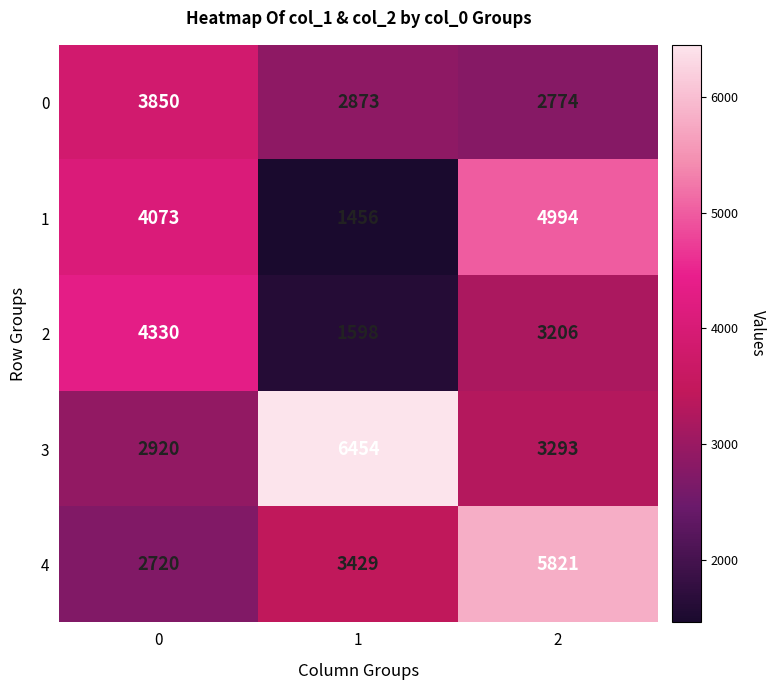

Reading right to left, transcribe all the data shown in this chart.

0: 2=2774	1=2873	0=3850
1: 2=4994	1=1456	0=4073
2: 2=3206	1=1598	0=4330
3: 2=3293	1=6454	0=2920
4: 2=5821	1=3429	0=2720